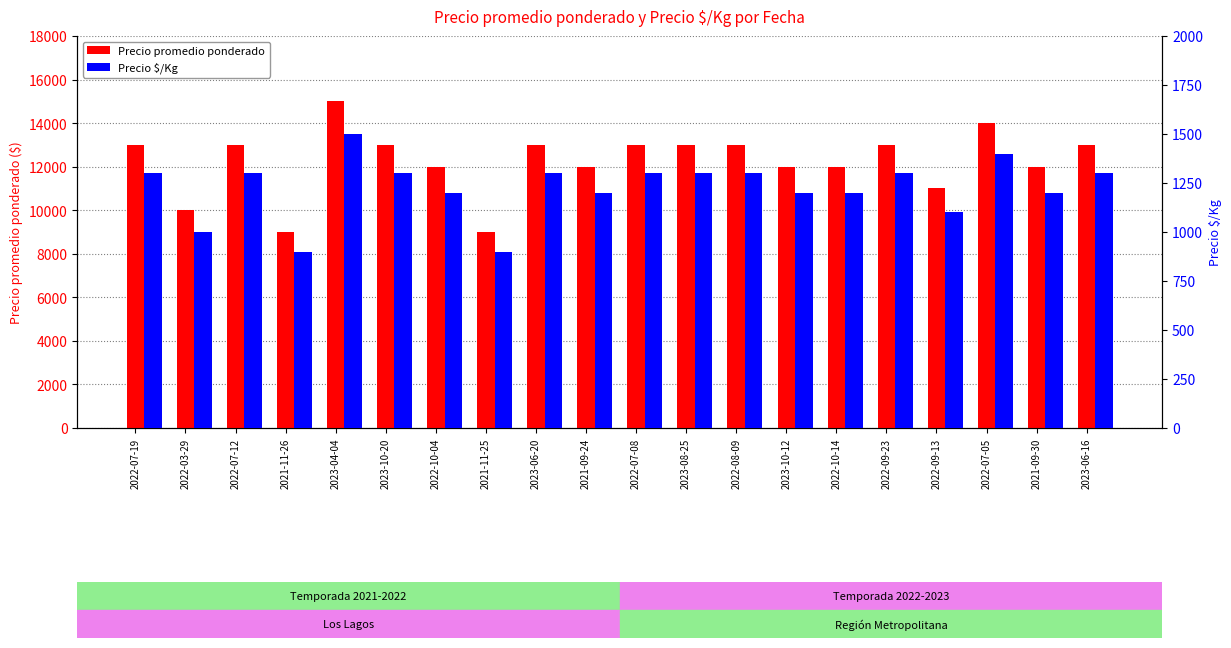

Reading left to right, extract all data points from this chart.

Precio promedio ponderado: 13000	10000	13000	9000	15000	13000	12000	9000	13000	12000	13000	13000	13000	12000	12000	13000	11000	14000	12000	13000
Precio $/Kg: 1300	1000	1300	900	1500	1300	1200	900	1300	1200	1300	1300	1300	1200	1200	1300	1100	1400	1200	1300